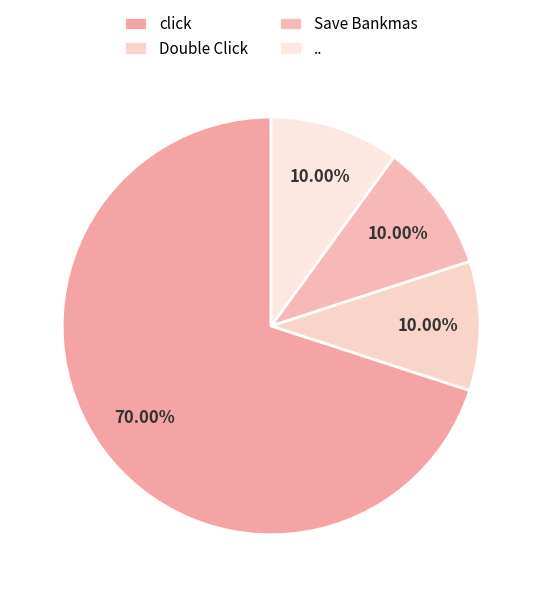

Rank the categories by value from lowest to highest.

Double Click, Save Bankmas, .., click